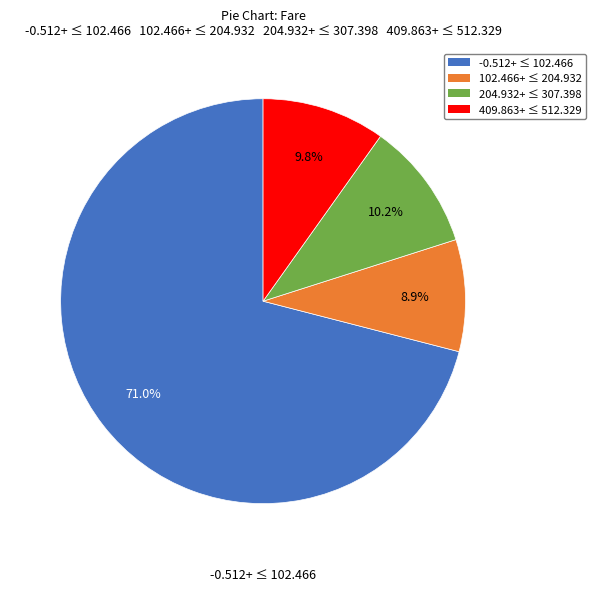

Is there any slice that represents more than half of the pie?

Yes